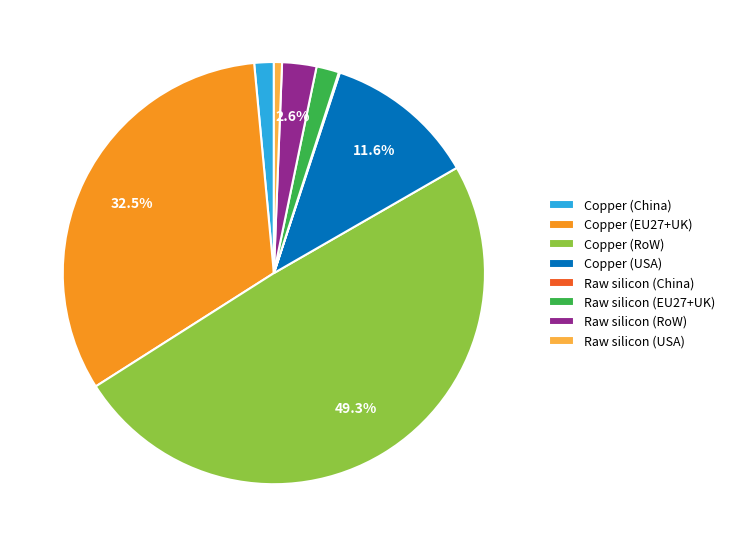

To the nearest percent, what is the combined percentage of Copper (USA) and Raw silicon (USA)?

12%